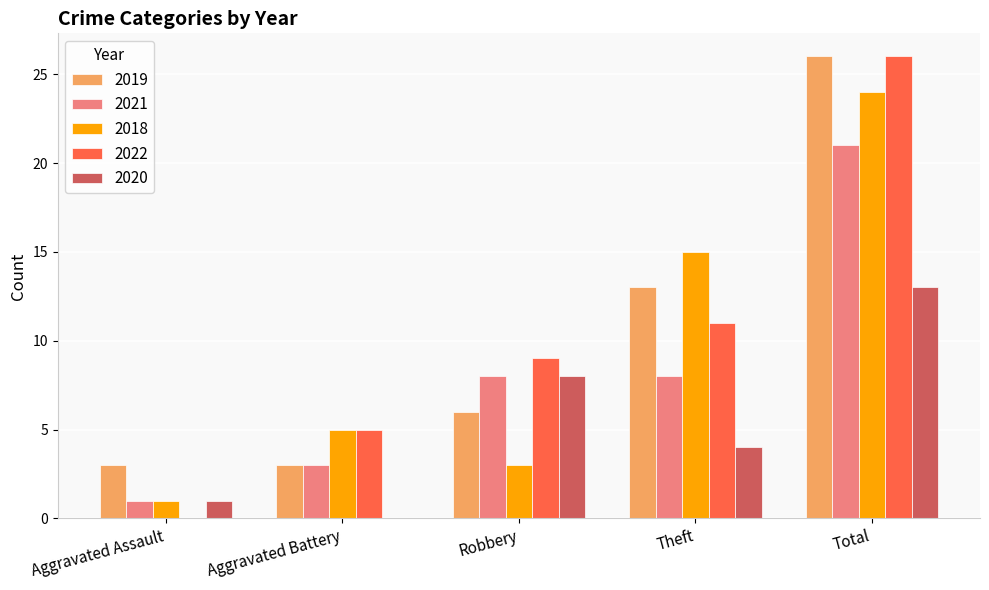

Where is 2018 nearest to the value 12?

Theft